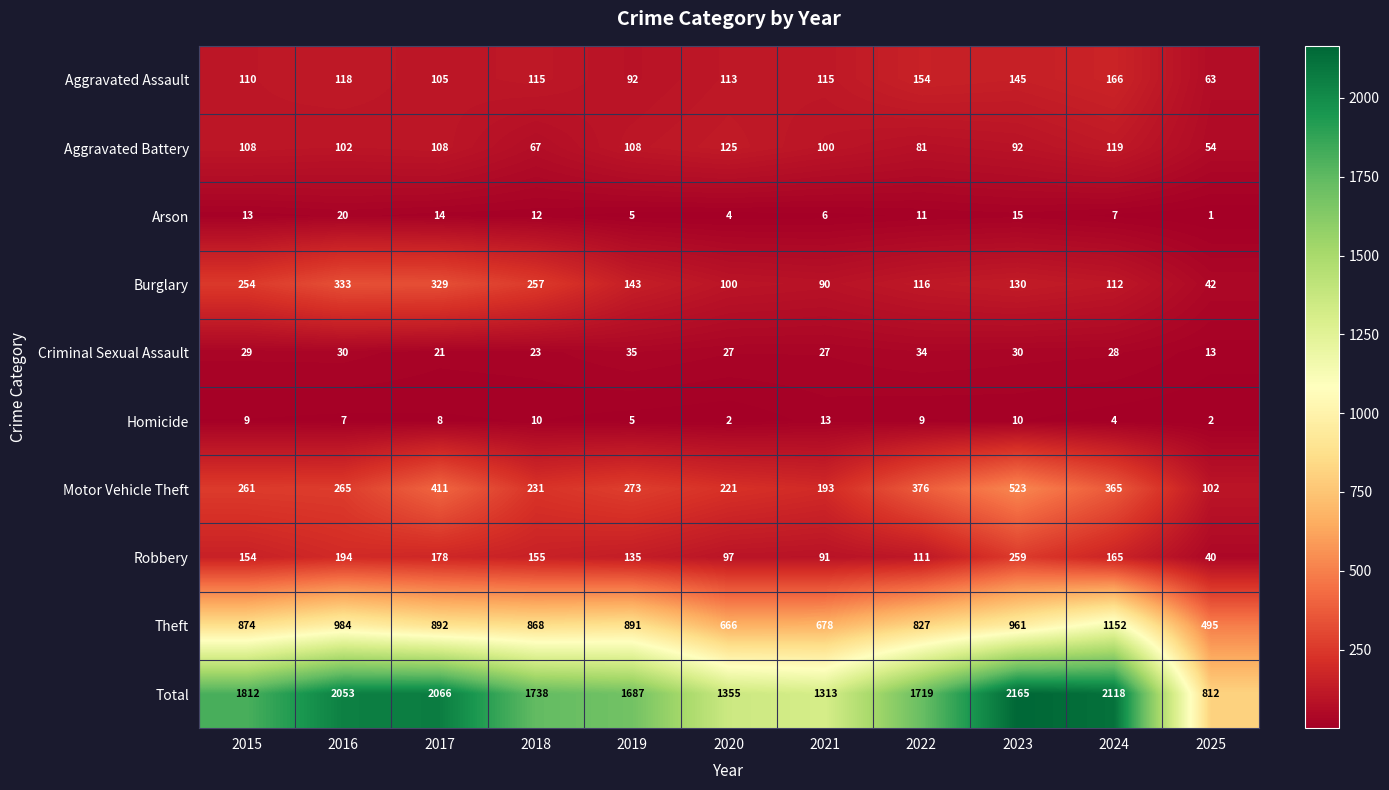

How many categories are shown in the chart?

11